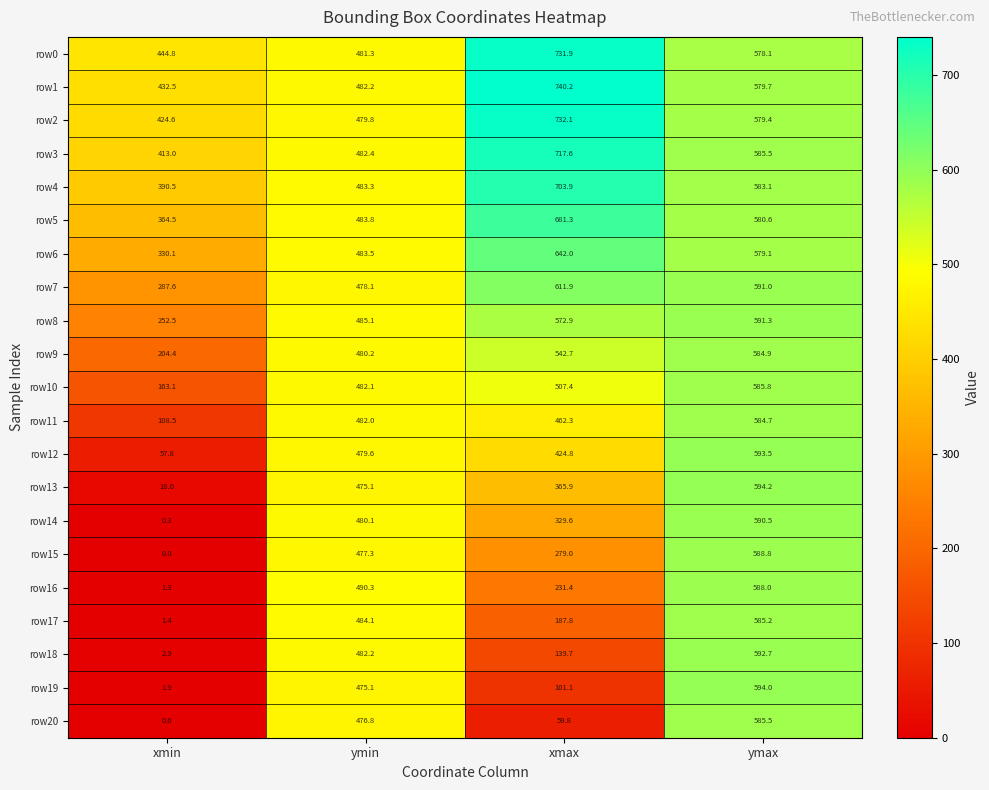

What is the total value across all series at xmin?

3899.7